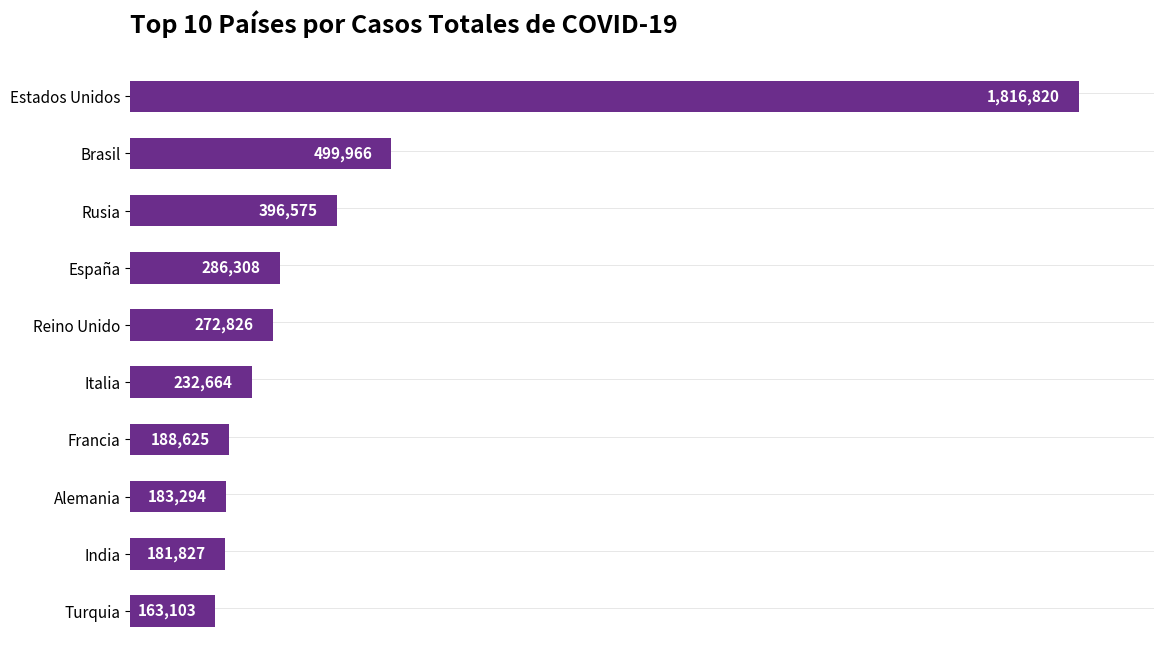

What is the greatest value displayed?

1816820